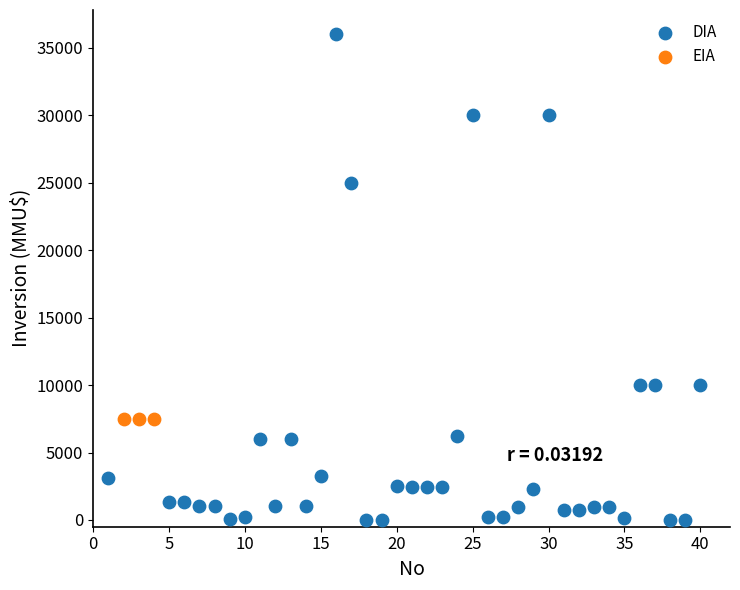

Which series contains the highest Y value?

DIA